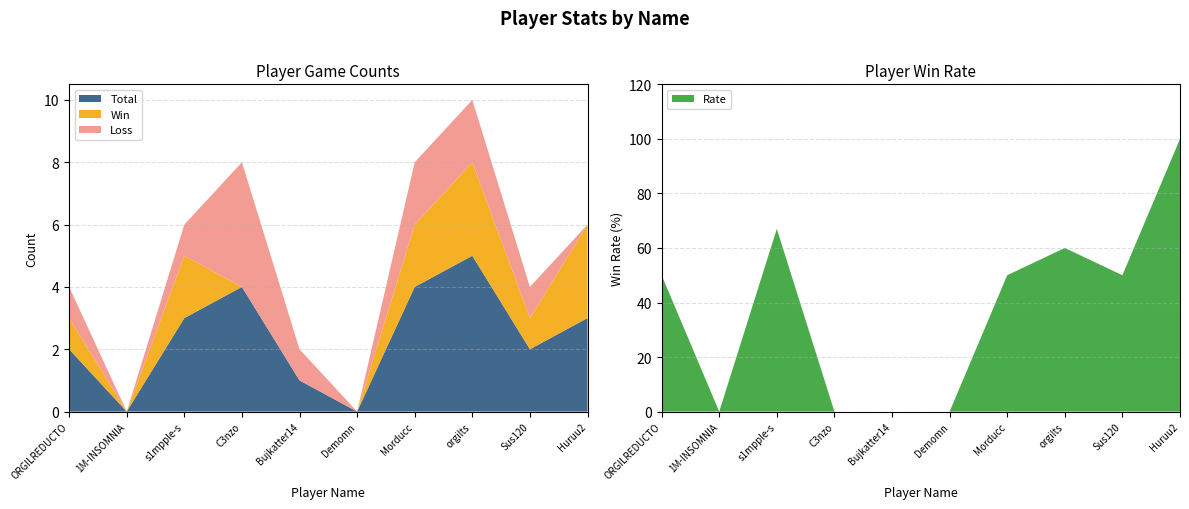

Reading left to right, extract all data points from this chart.

Total: 2	0	3	4	1	0	4	5	2	3
Win: 1	0	2	0	0	0	2	3	1	3
Loss: 1	0	1	4	1	0	2	2	1	0
Rate: 50	0	67	0	0	0	50	60	50	100